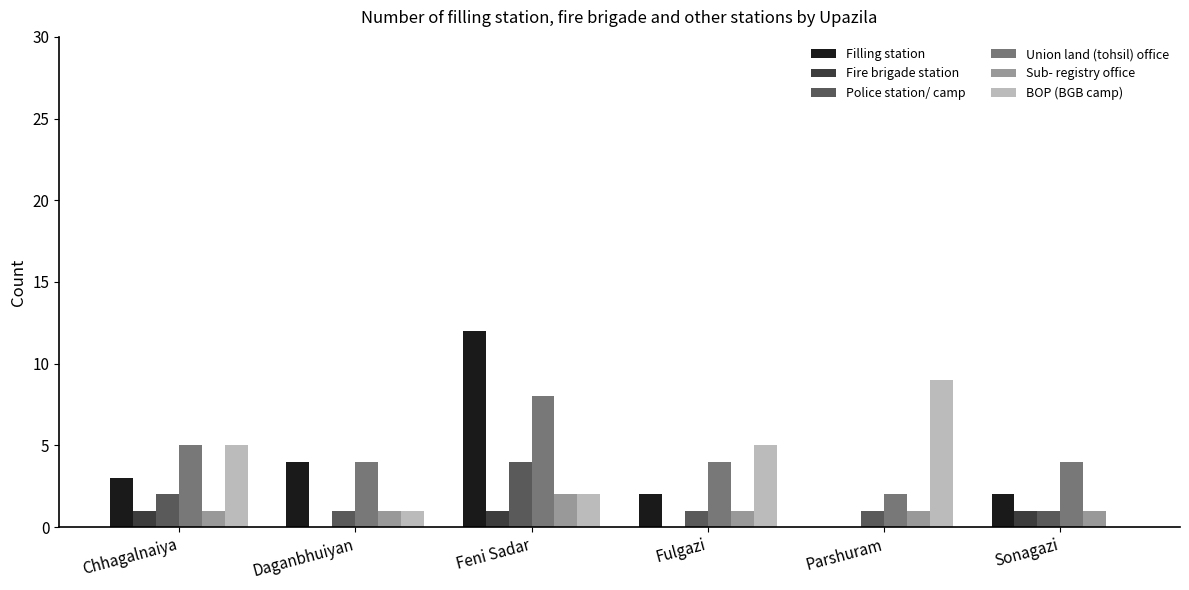

Is the value of Fire brigade station at Daganbhuiyan greater than the value of Sub- registry office at Daganbhuiyan?

No